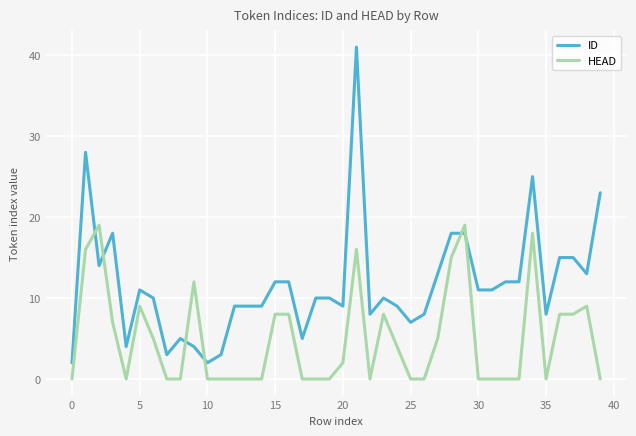

What is the maximum value for ID?

41